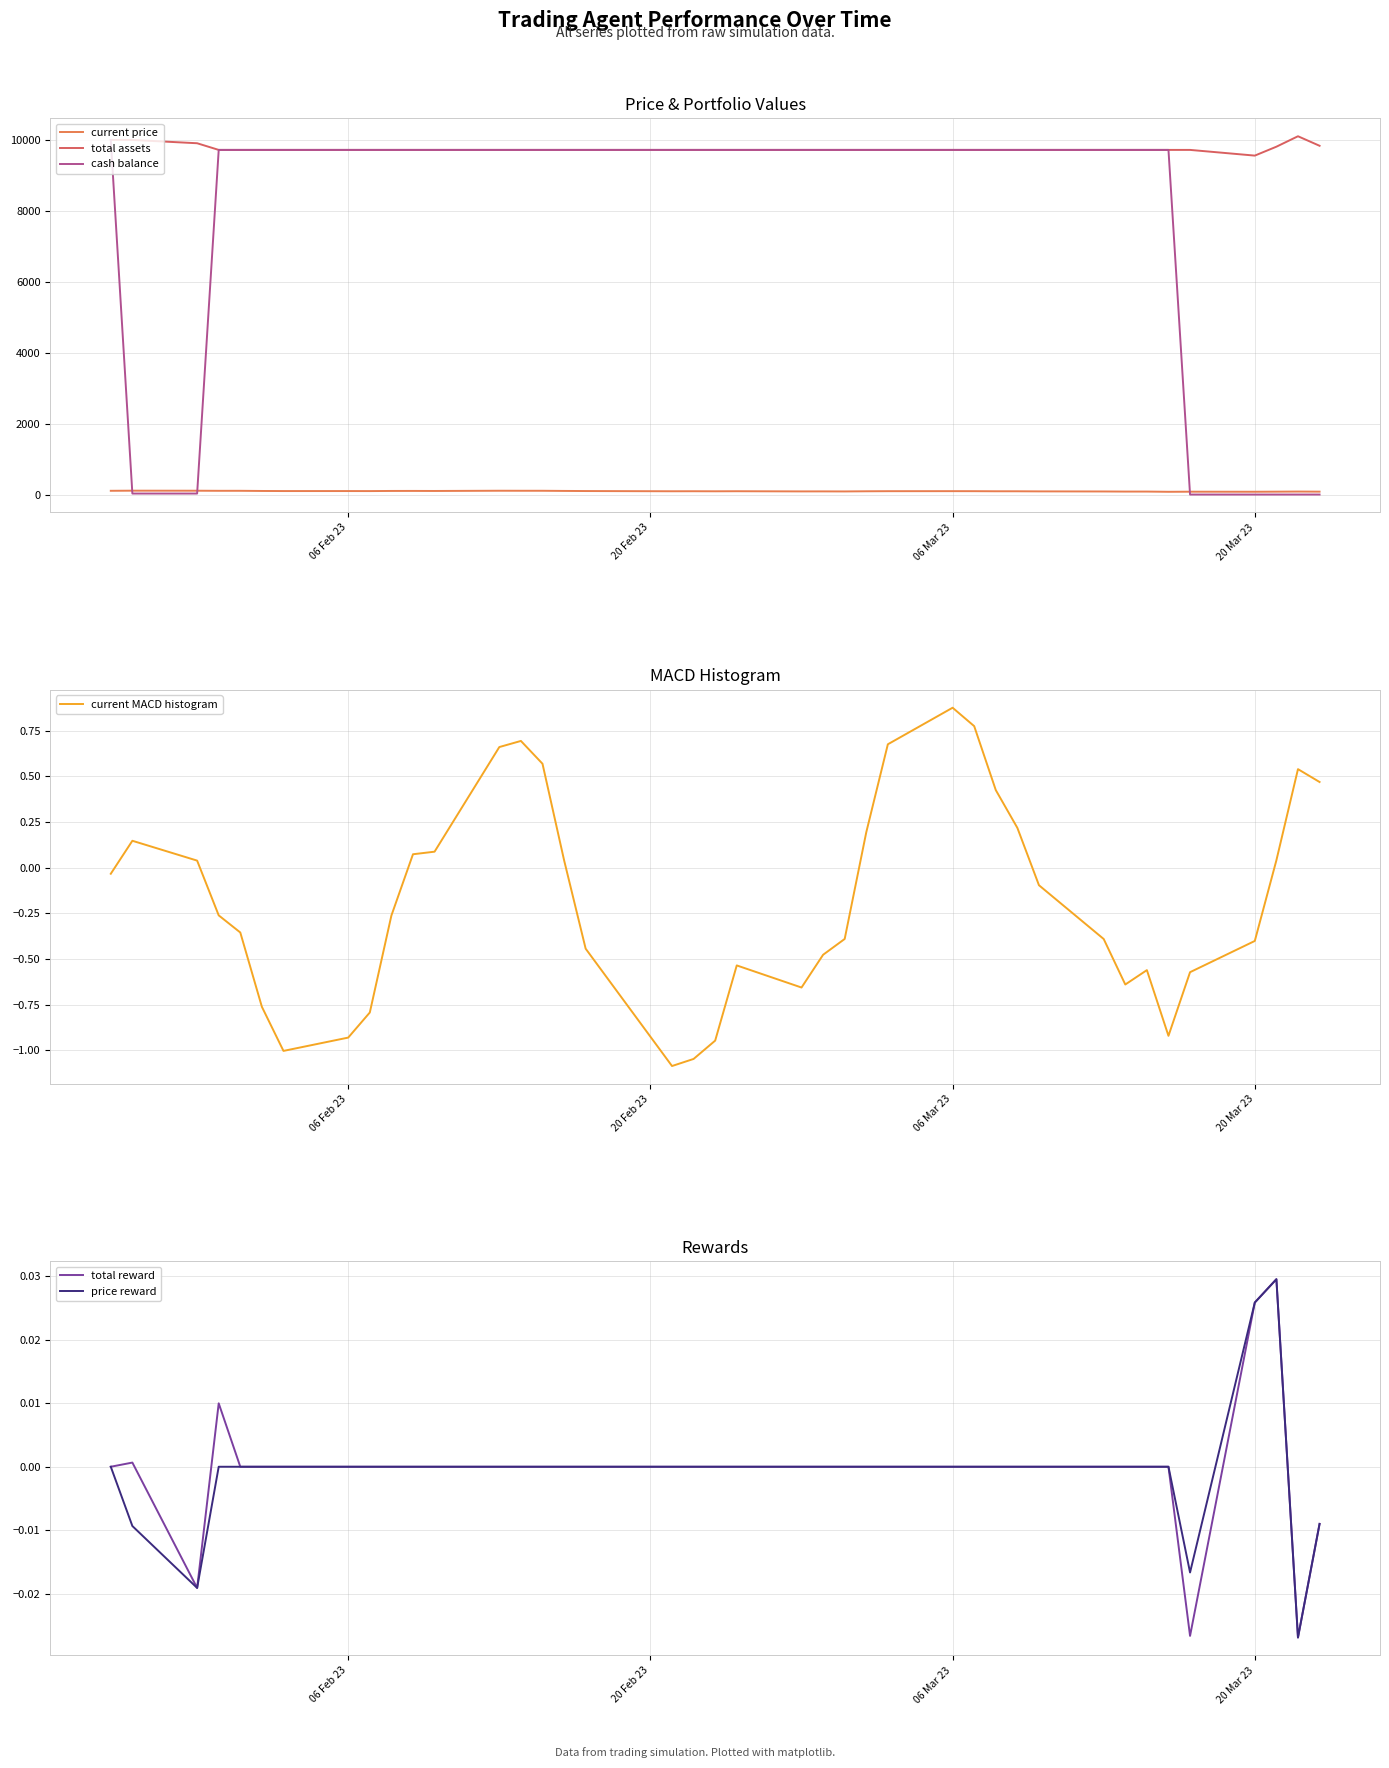

True or false: total reward has a value of 0.0 at 06 Feb 23.

True